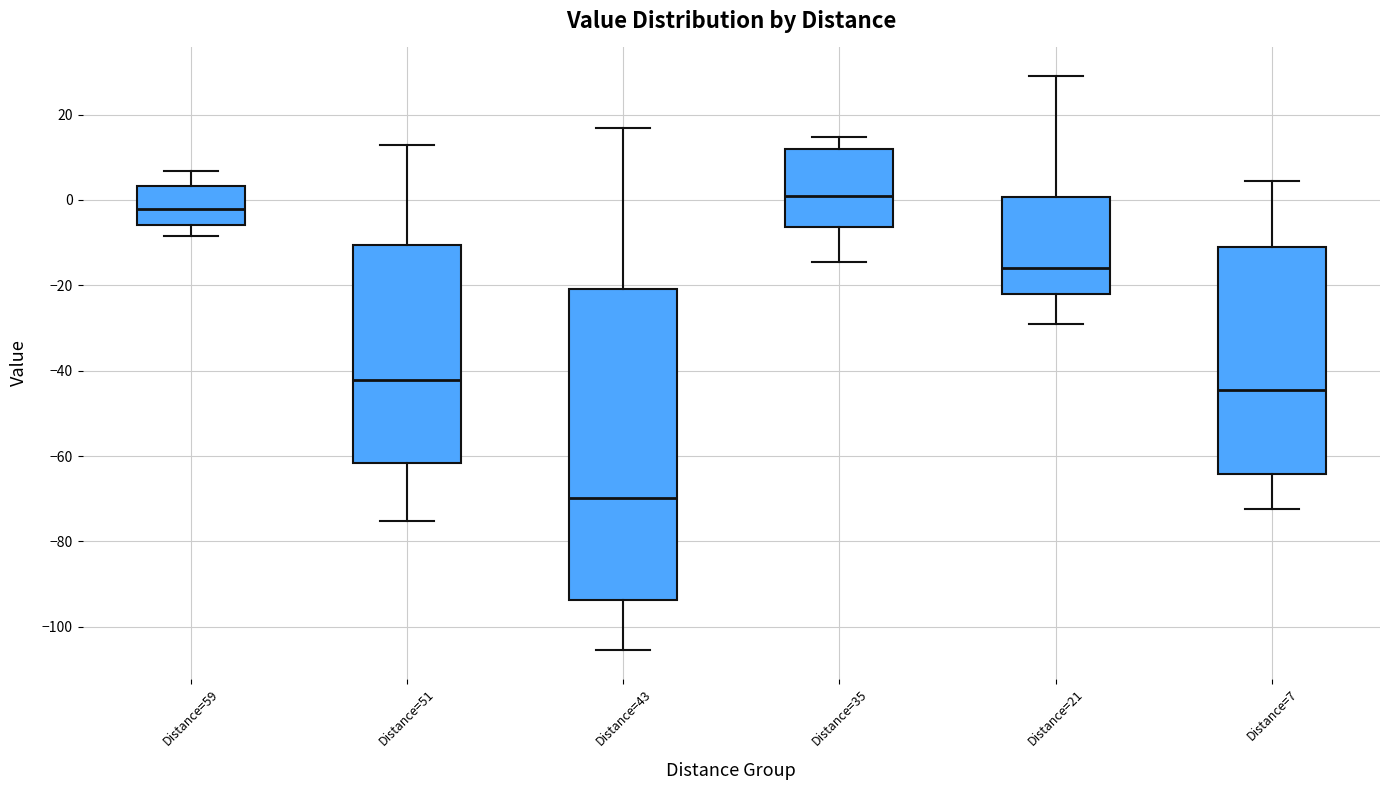

Where does the median line of the box for Distance=7 sit on the y-axis? The values are not printed on the chart, so give them approximately, as read against the axis.

-44